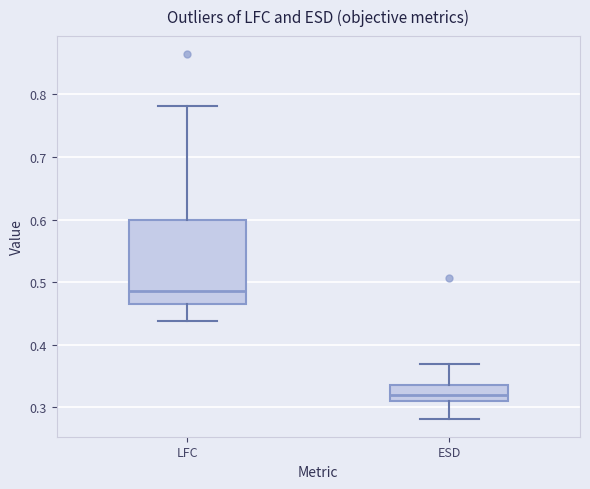

Where does the lower whisker of the box for ESD end on the y-axis? The values are not printed on the chart, so give them approximately, as read against the axis.

0.28